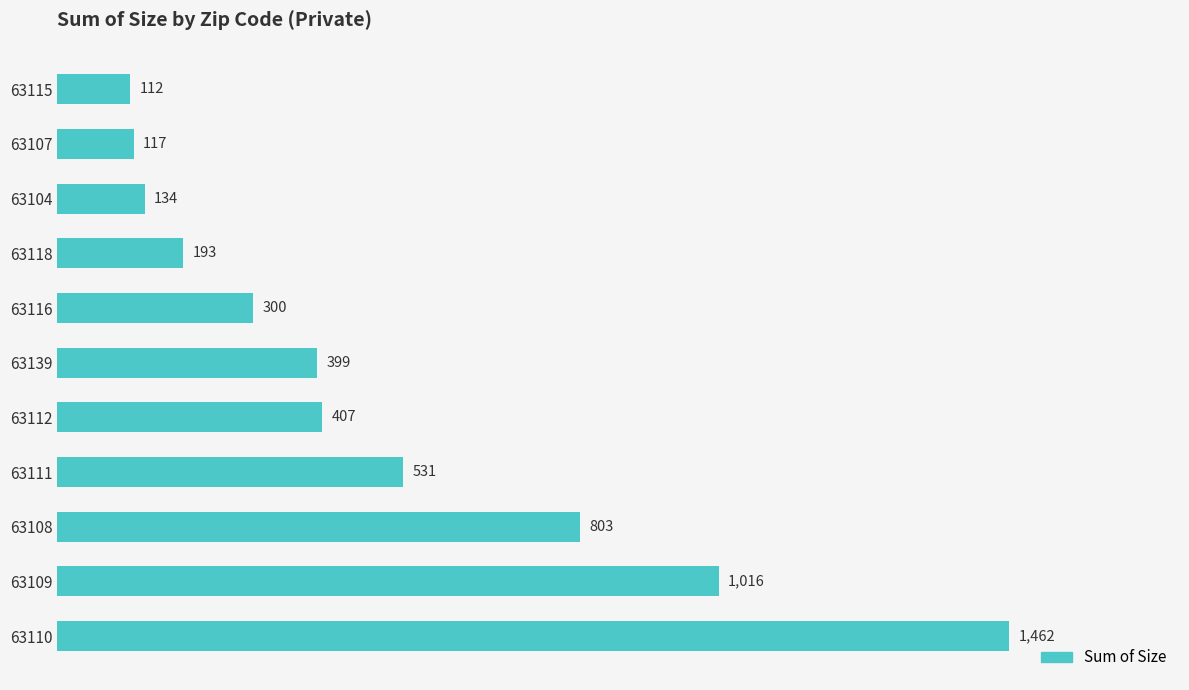

How many values are below 399?

5